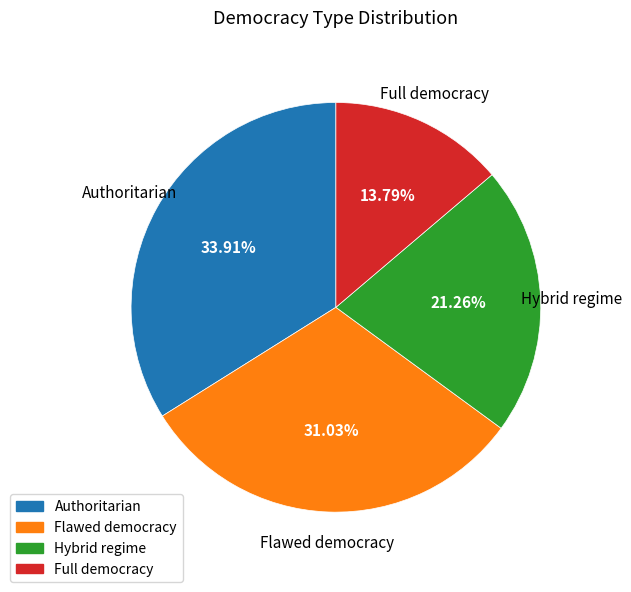

Is there a majority slice in this chart?

No